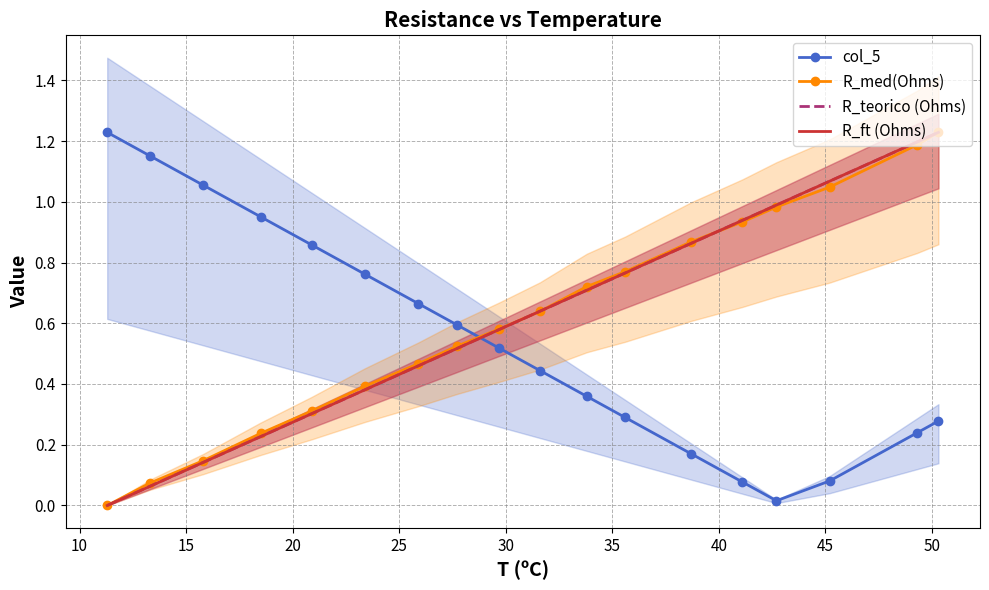

At how many categories does at least one series exceed 0?

18